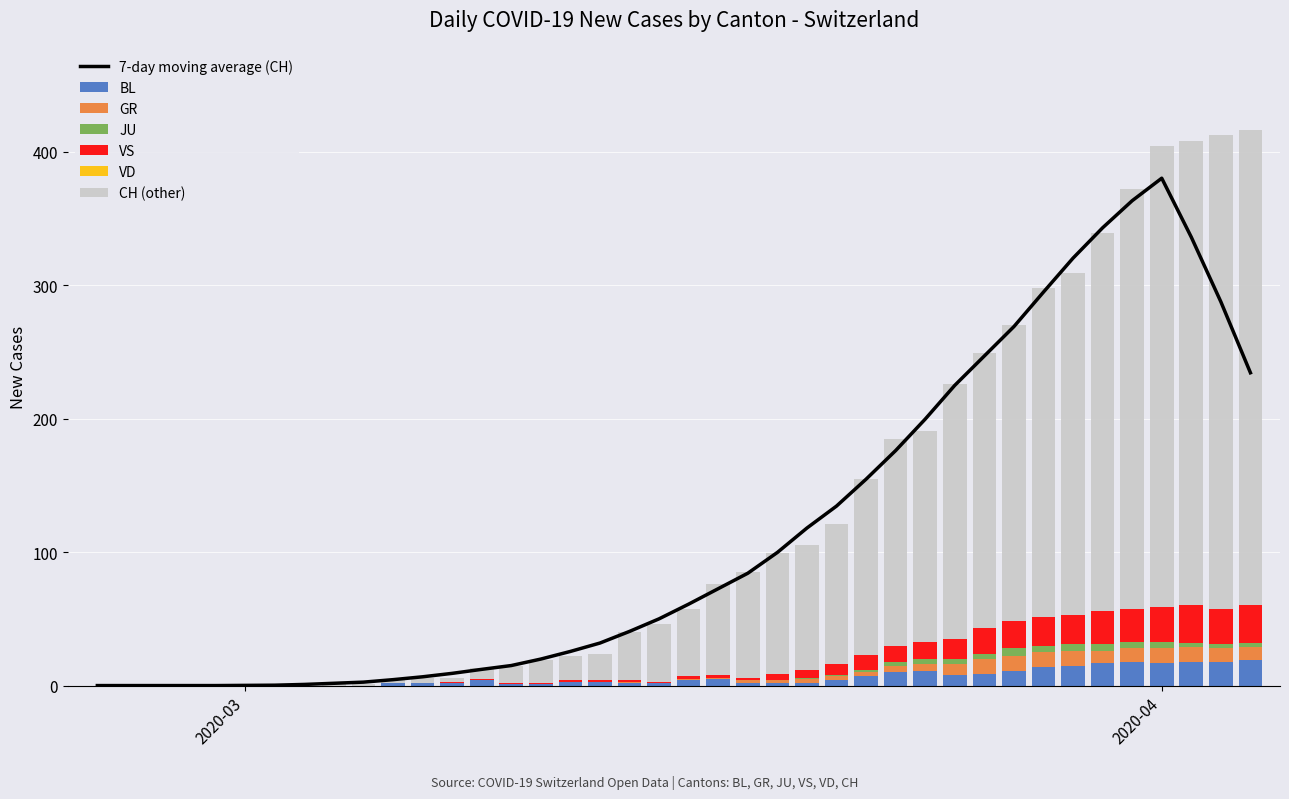

True or false: JU has a value of 3 at 2020-03-27.

False